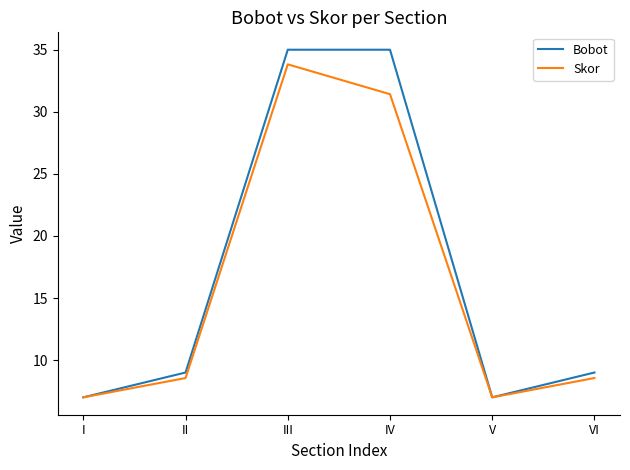

At which label does Skor reach its peak?

III